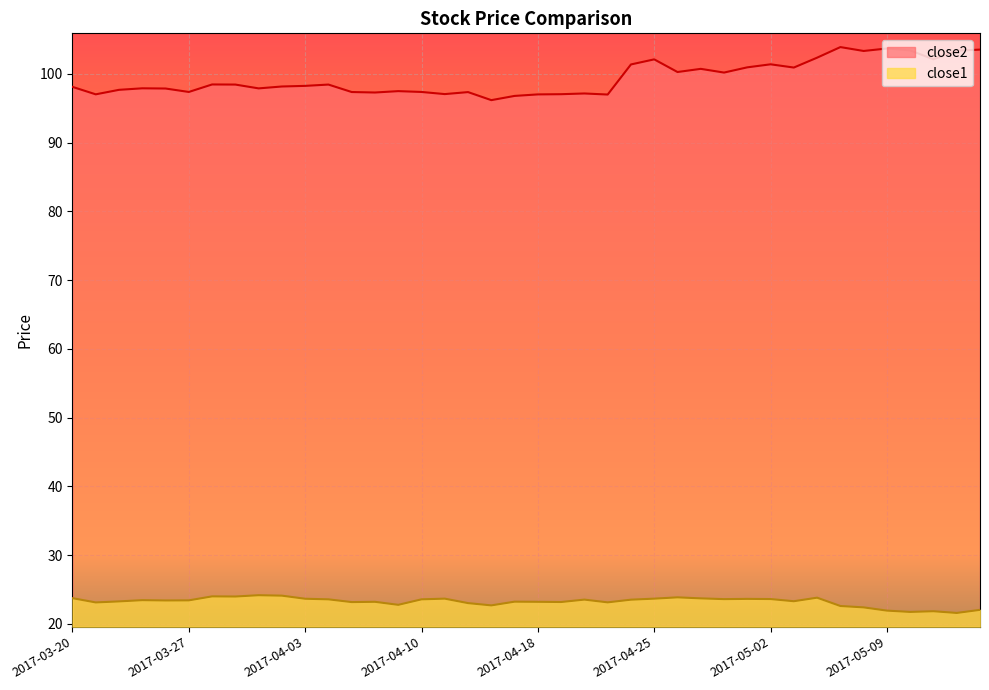

What position from the right is 2017-04-19?

19